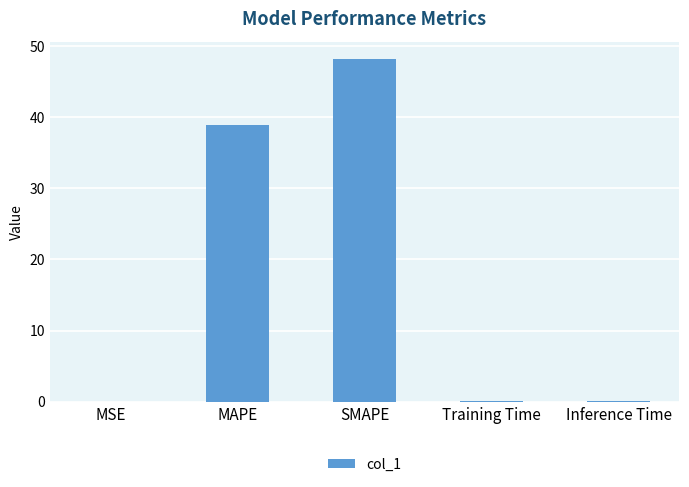

Is it true that the value at SMAPE is 48.2?

True